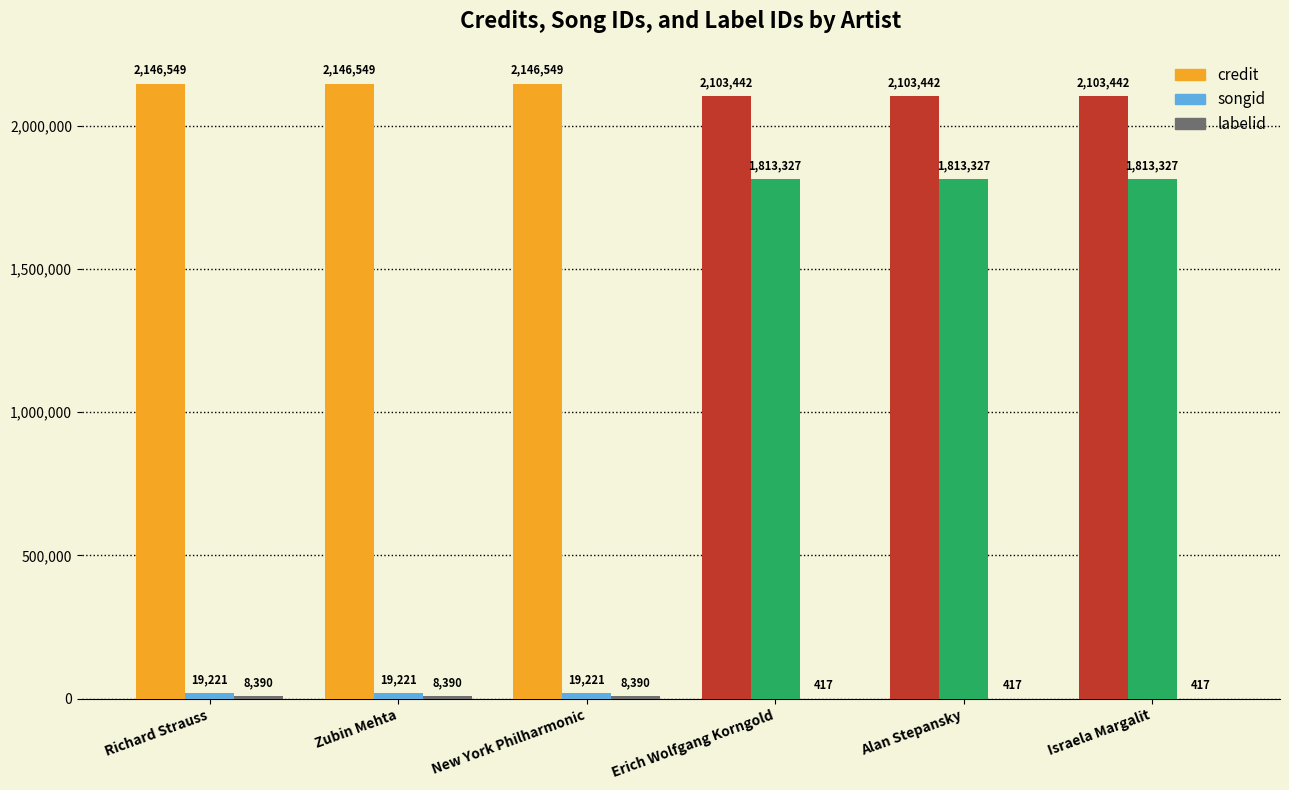

Between Zubin Mehta and Erich Wolfgang Korngold, which series saw the biggest shift?

songid